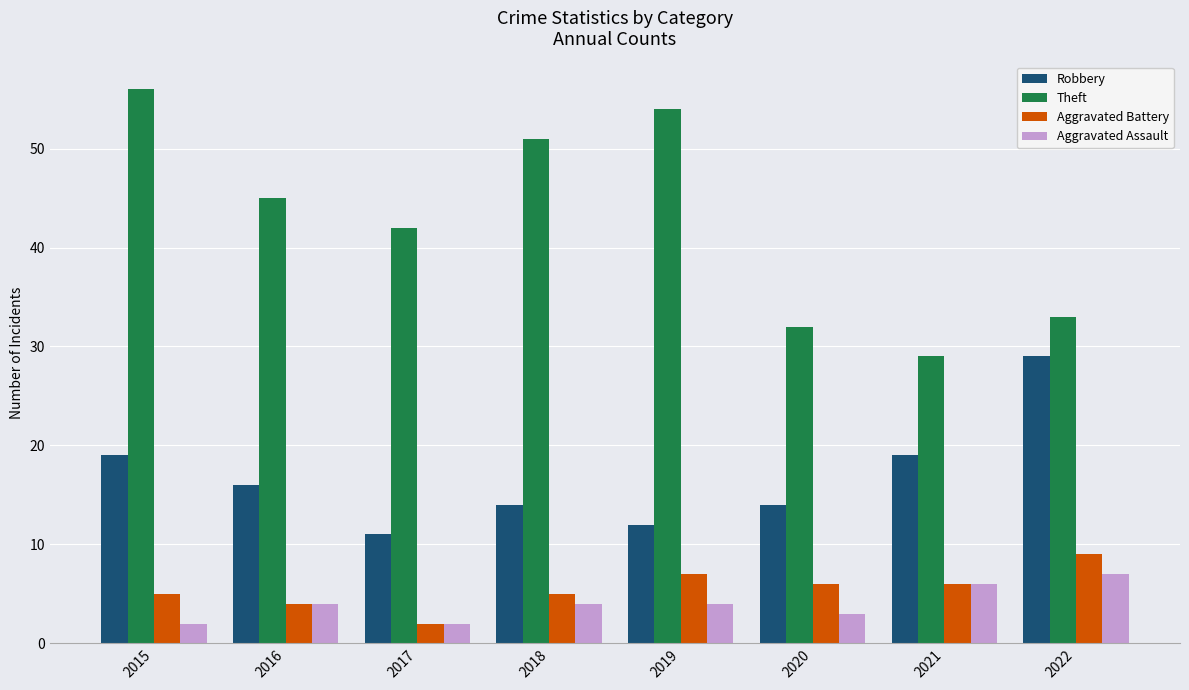

Count the number of data series in this chart.

4